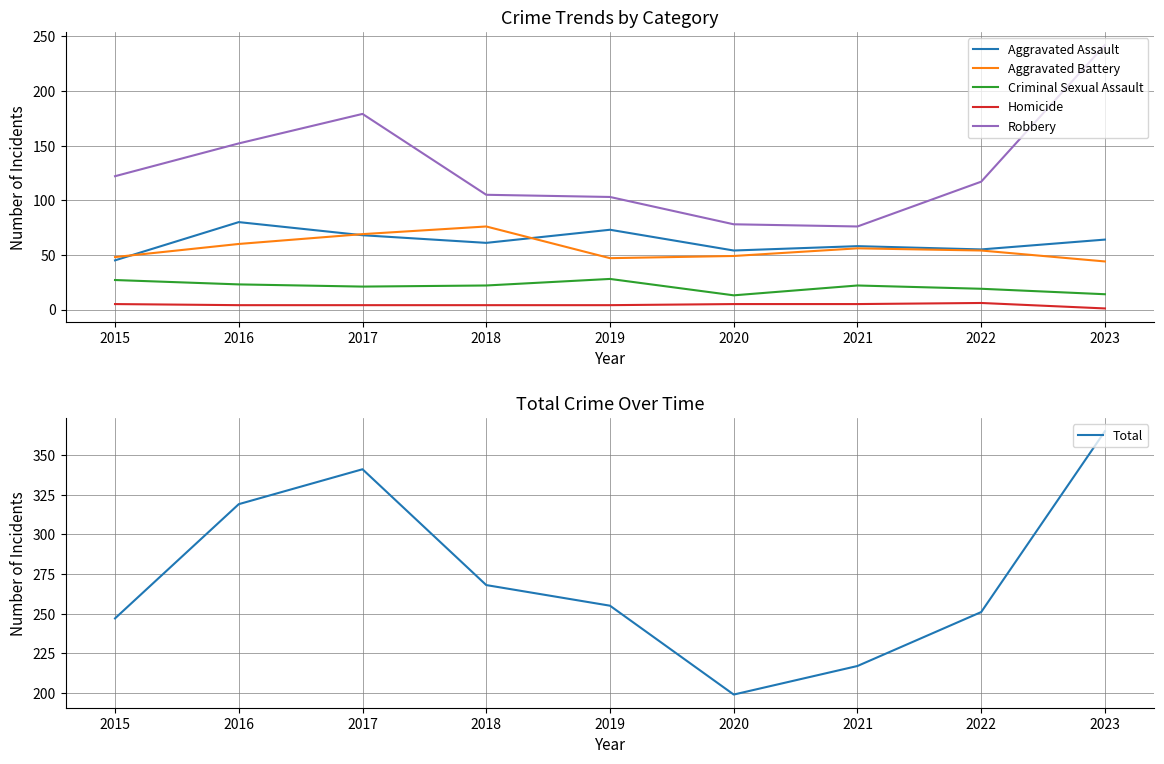

What is the spread (max minus min) of values at 2015?

242